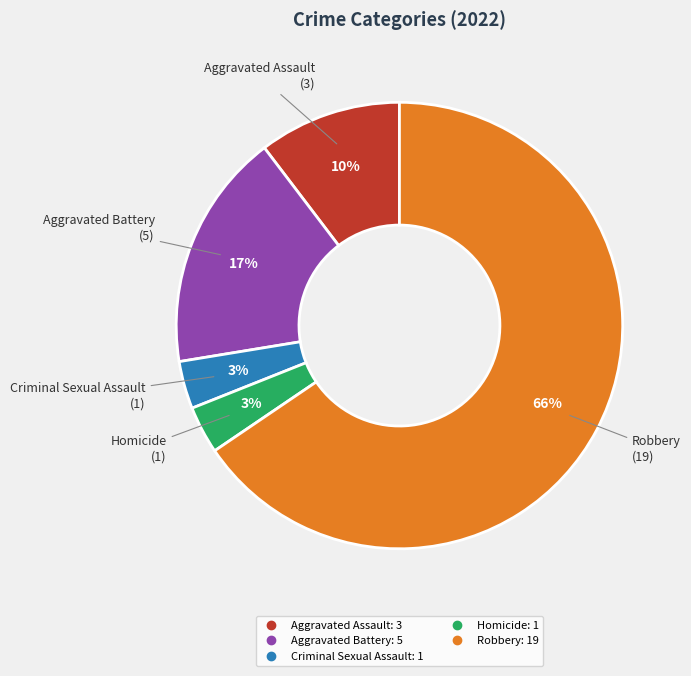

To the nearest percent, what portion does Aggravated Assault represent?

10%